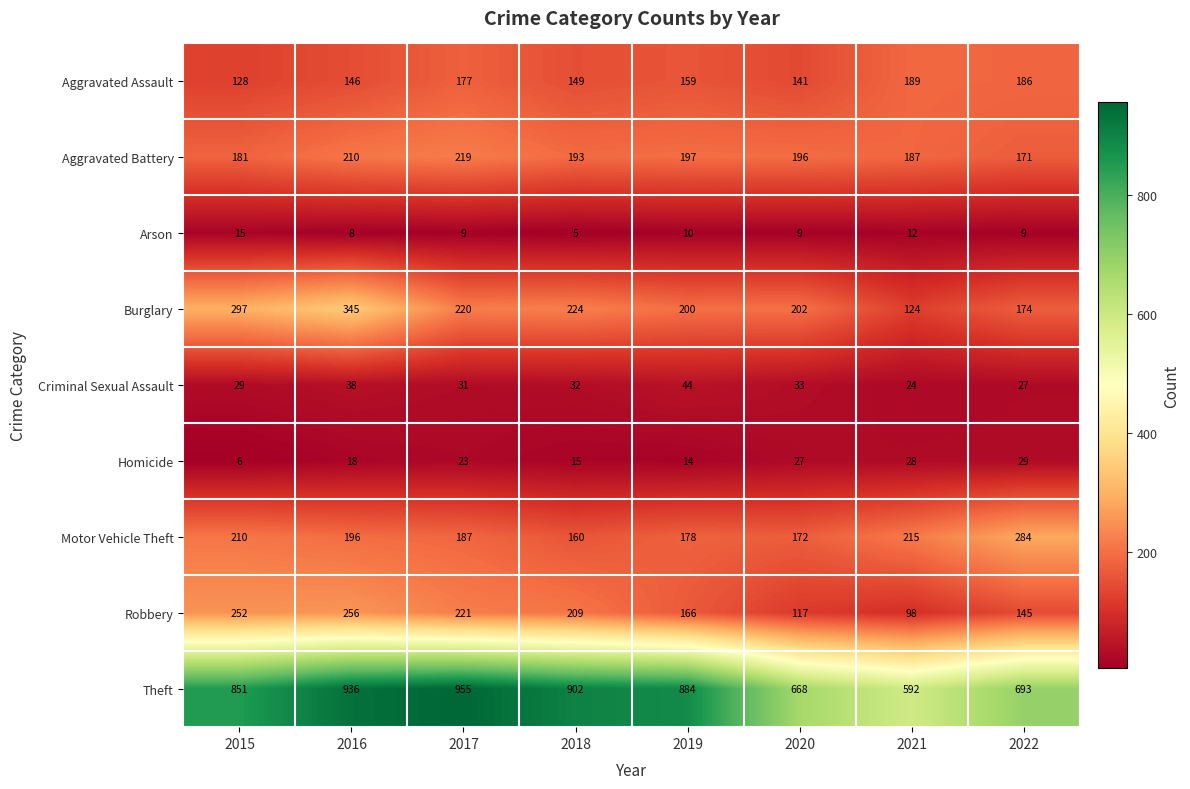

List the series in order of their peak value, lowest first.

Arson, Homicide, Criminal Sexual Assault, Aggravated Assault, Aggravated Battery, Robbery, Motor Vehicle Theft, Burglary, Theft